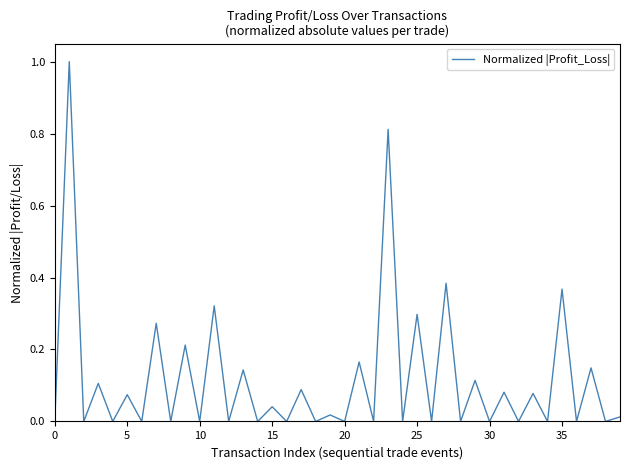

What is the greatest value displayed?

1.0